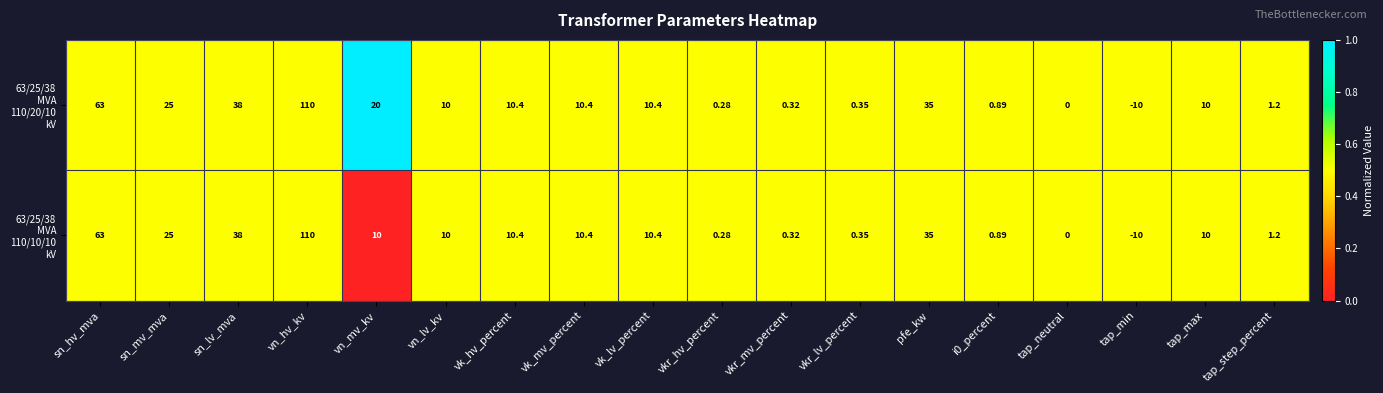

At which category is the sum across all series the highest?

vn_hv_kv